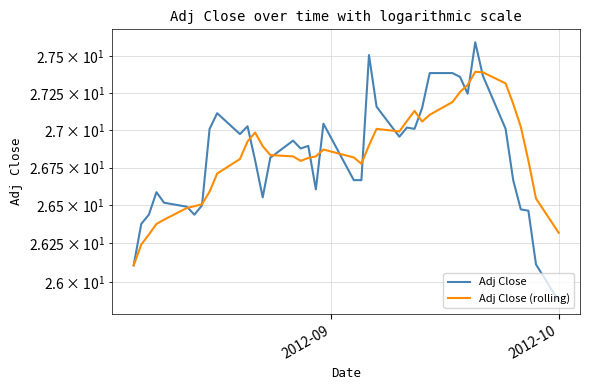

What is the sum of all Adj Close values?

1073.2